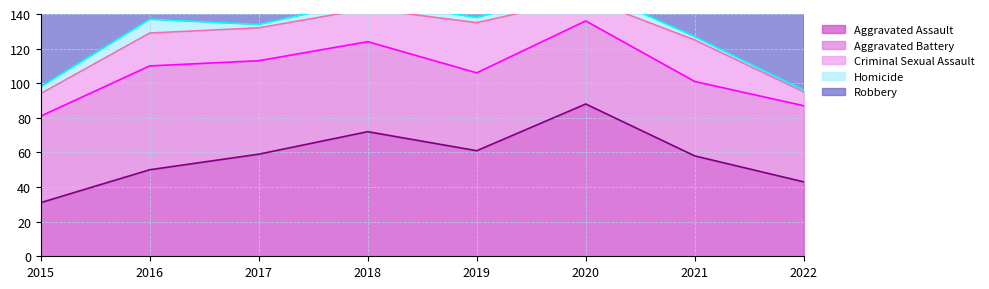

What is the difference between the maximum and minimum values in the Aggravated Battery series?

17